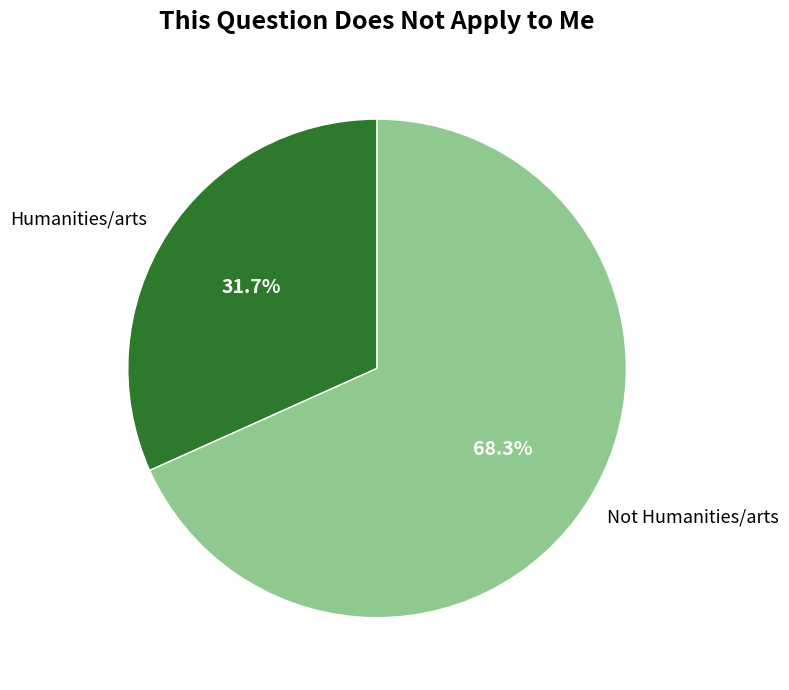

Which has a higher value, Not Humanities/arts or Humanities/arts?

Not Humanities/arts